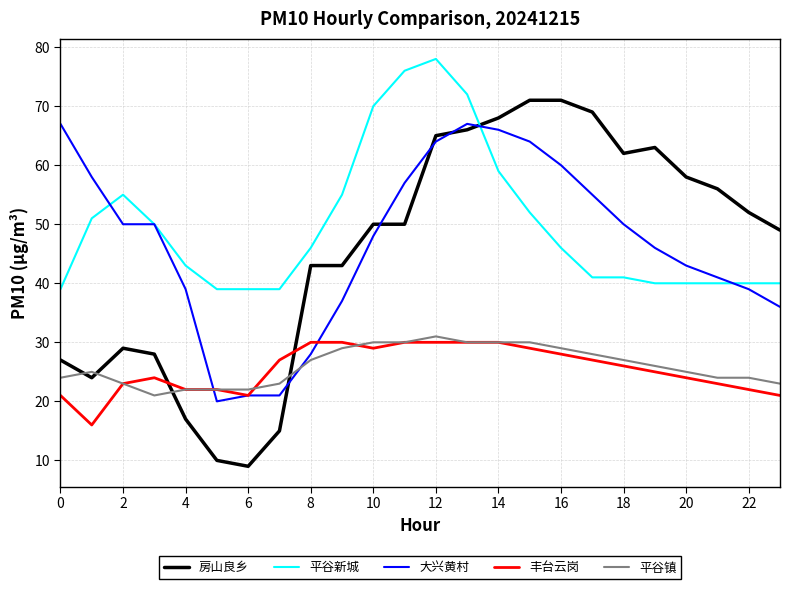

True or false: 大兴黄村 and 平谷镇 cross at least once.

True